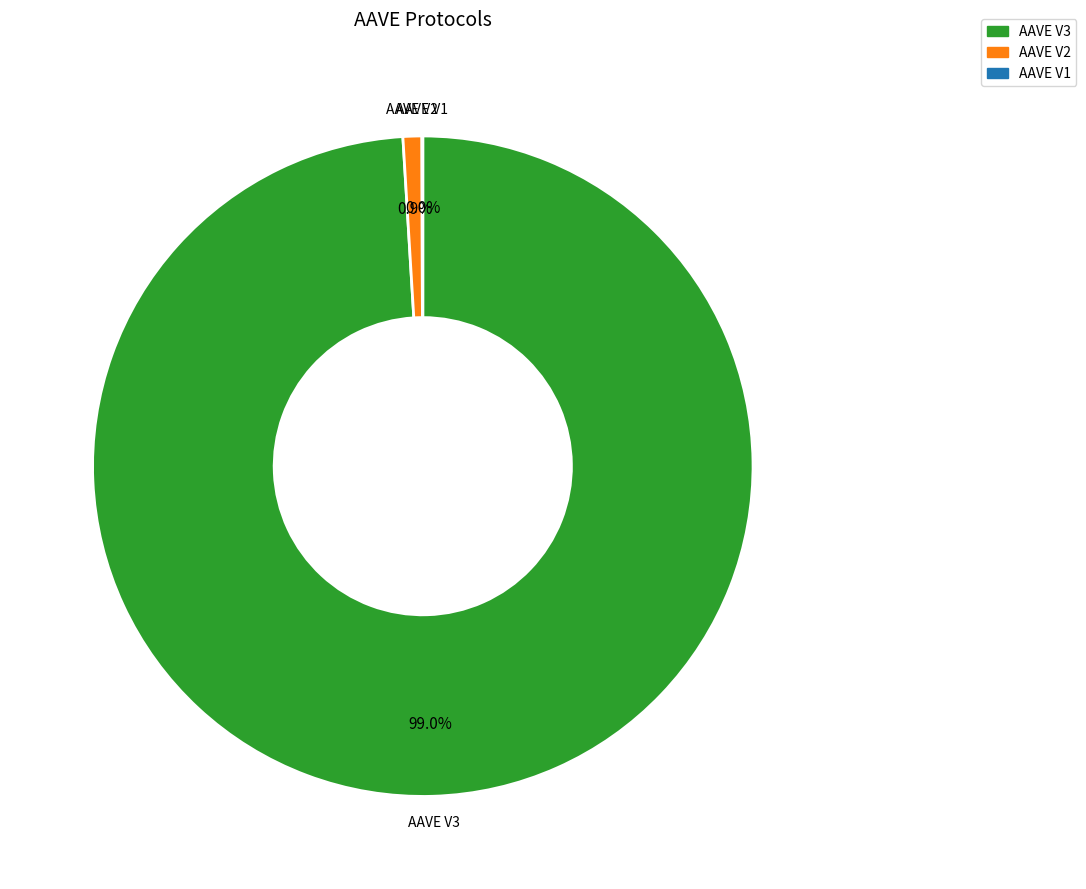

Do AAVE V3 and AAVE V2 together represent more than half of the pie?

Yes